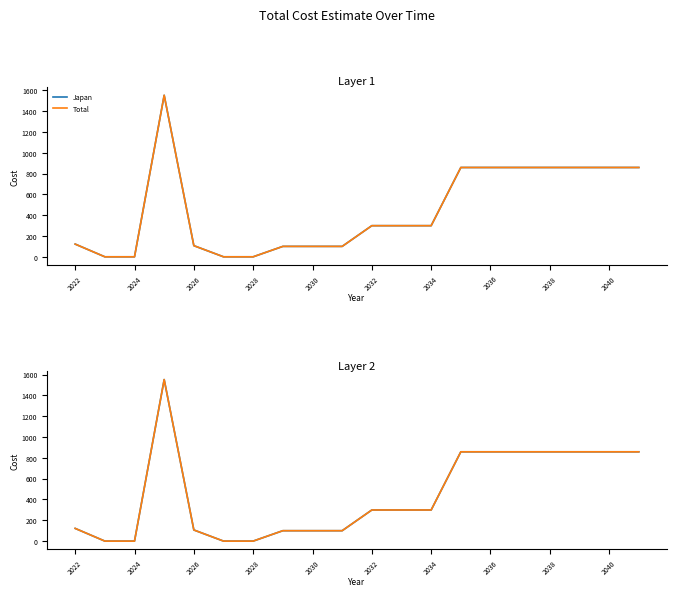

What are all the series names shown in the legend?

Japan, Total